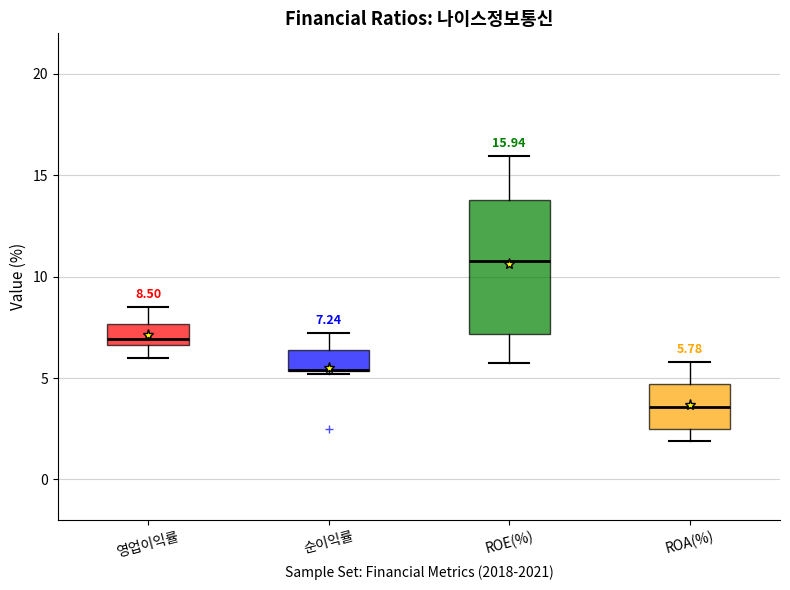

Which box is the tallest, from its lower edge to its upper edge?

ROE(%)